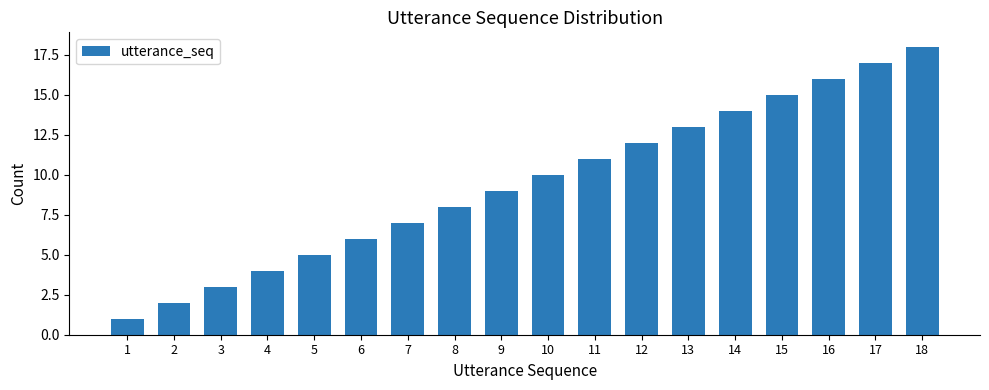

Rank the categories by value from highest to lowest.

18, 17, 16, 15, 14, 13, 12, 11, 10, 9, 8, 7, 6, 5, 4, 3, 2, 1